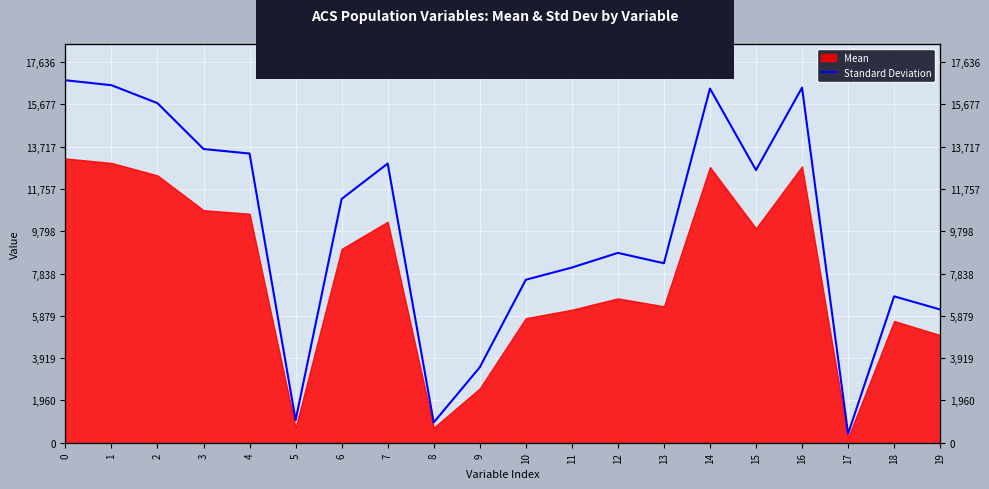

At which category does the data reach its first local peak?

7